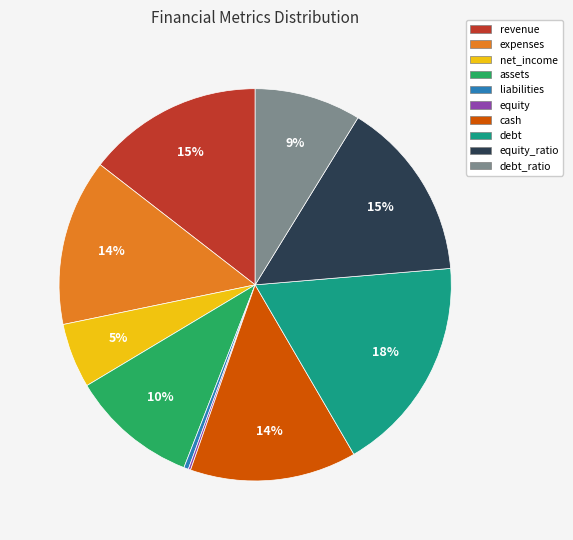

Which category has the biggest portion of the pie?

debt